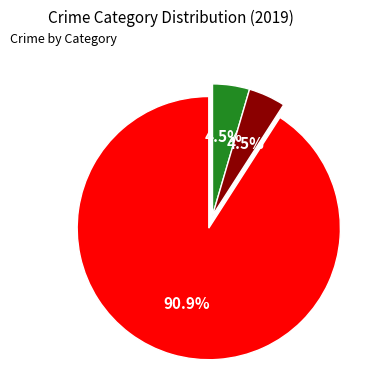

Does any single category account for the majority?

Yes